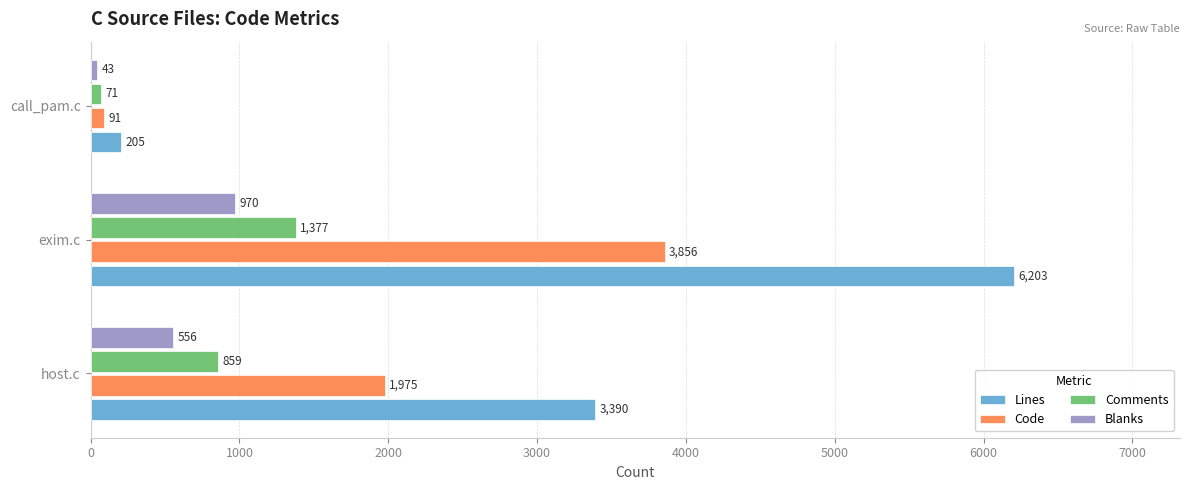

Which series changed the most between host.c and call_pam.c?

Lines